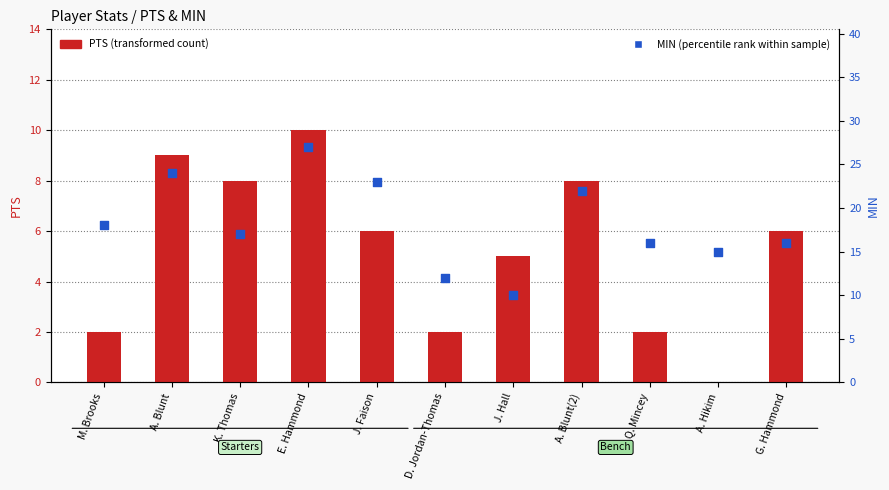

Which series has the largest total across all categories?

MIN (percentile rank within sample)